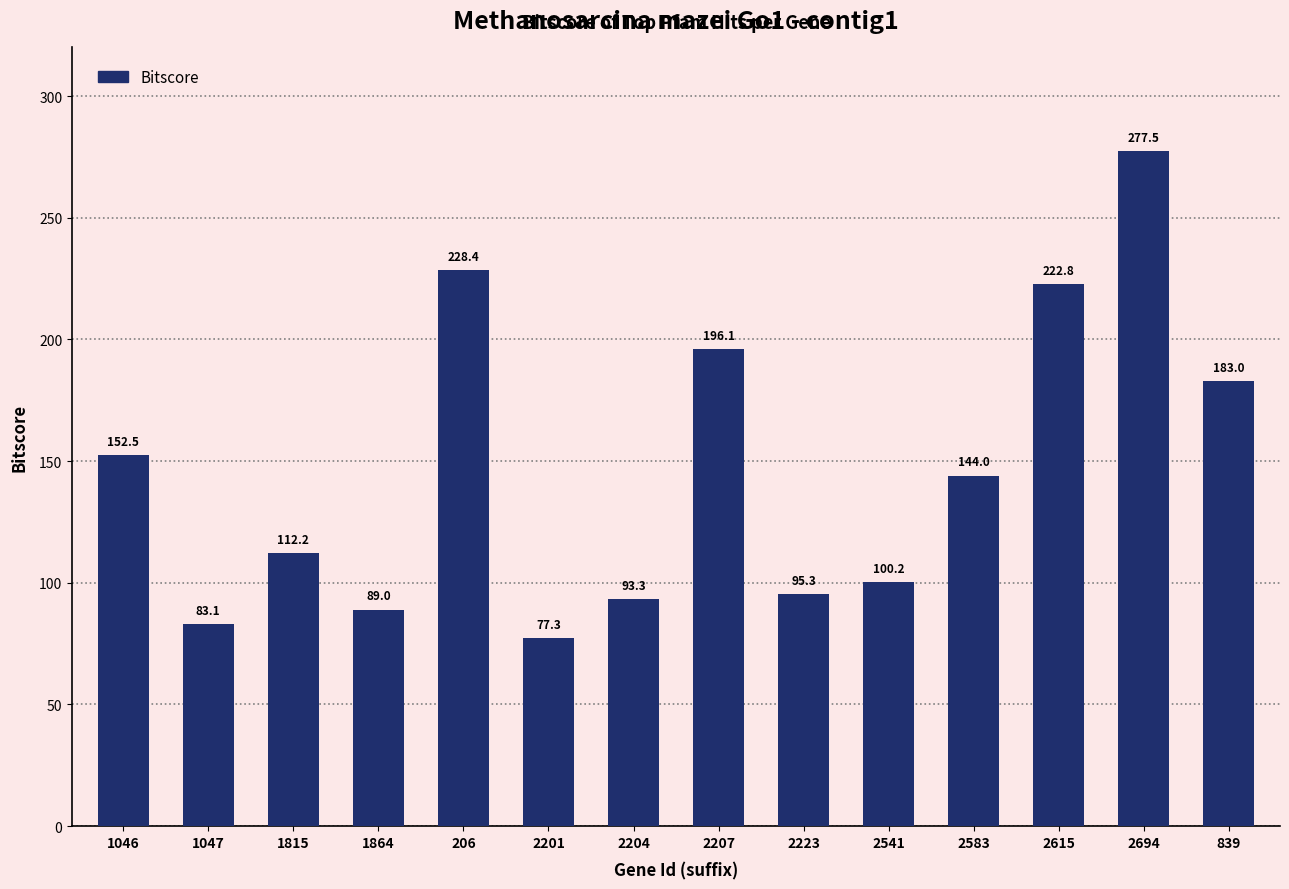

Reading left to right, extract all data points from this chart.

1046=152.5	1047=83.1	1815=112.2	1864=89.0	206=228.4	2201=77.3	2204=93.3	2207=196.1	2223=95.3	2541=100.2	2583=144.0	2615=222.8	2694=277.5	839=183.0